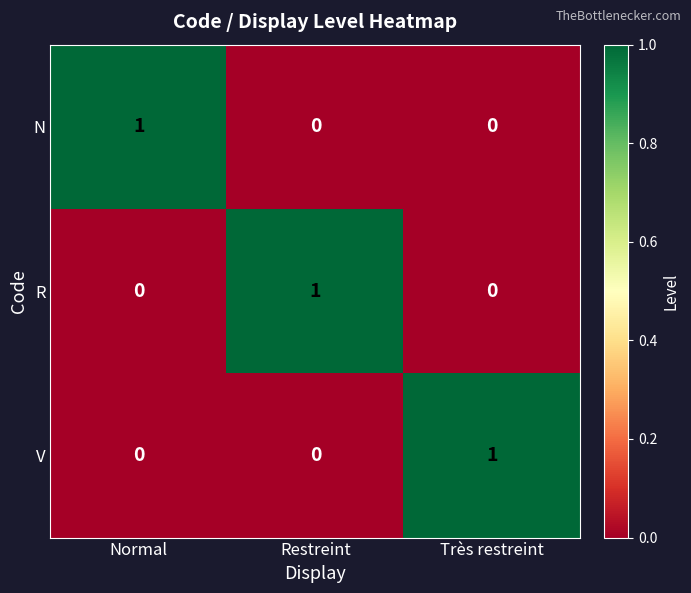

At how many categories does at least one series exceed 0?

3